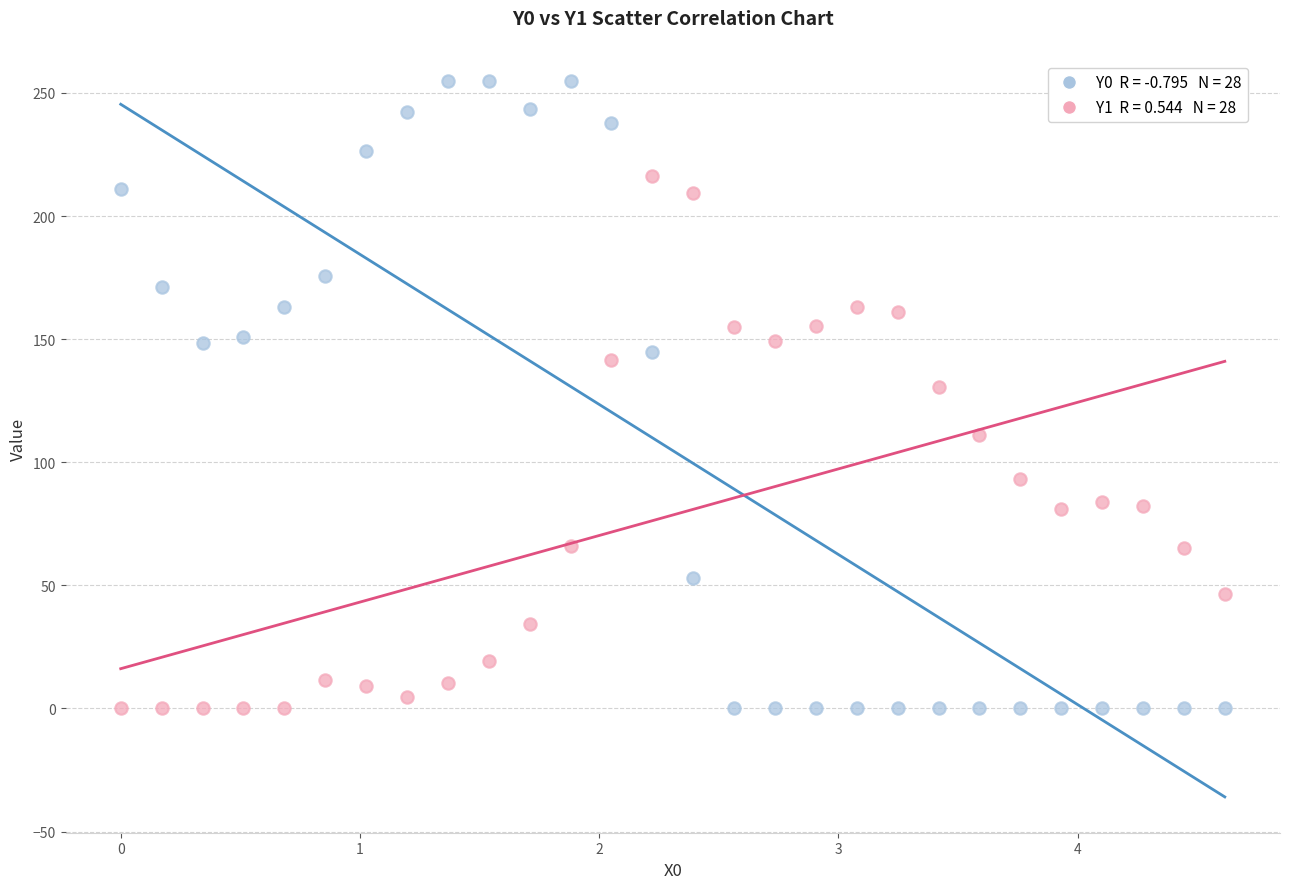

Across all data points, what is the range of X values (max minus min)?

4.6